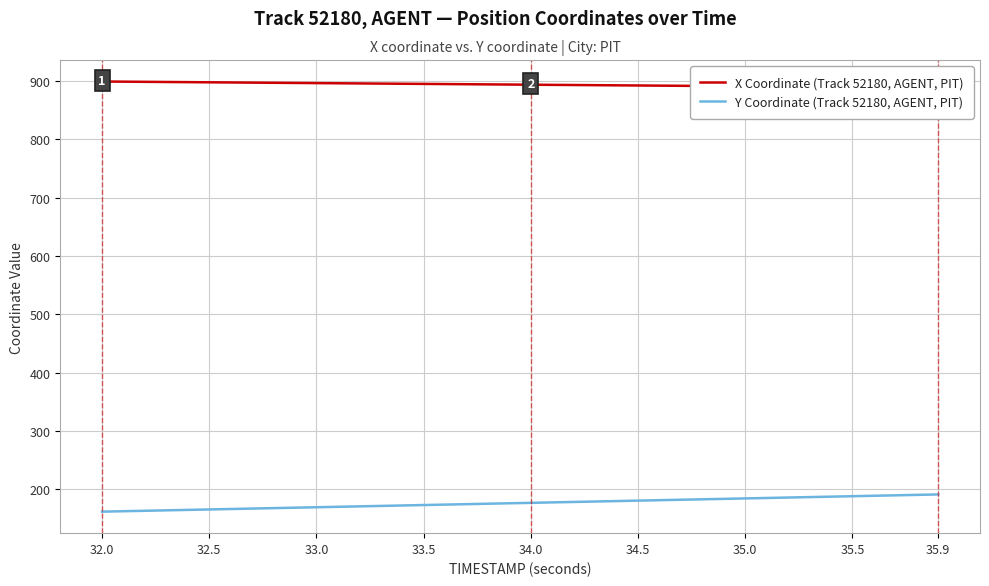

What is the lowest value of the Y Coordinate (Track 52180, AGENT, PIT) series?

161.9